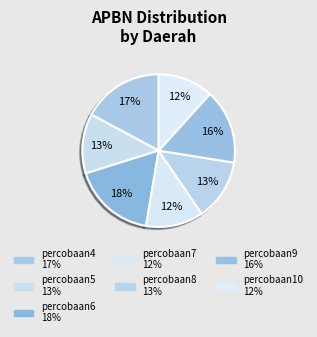

Is there a majority slice in this chart?

No